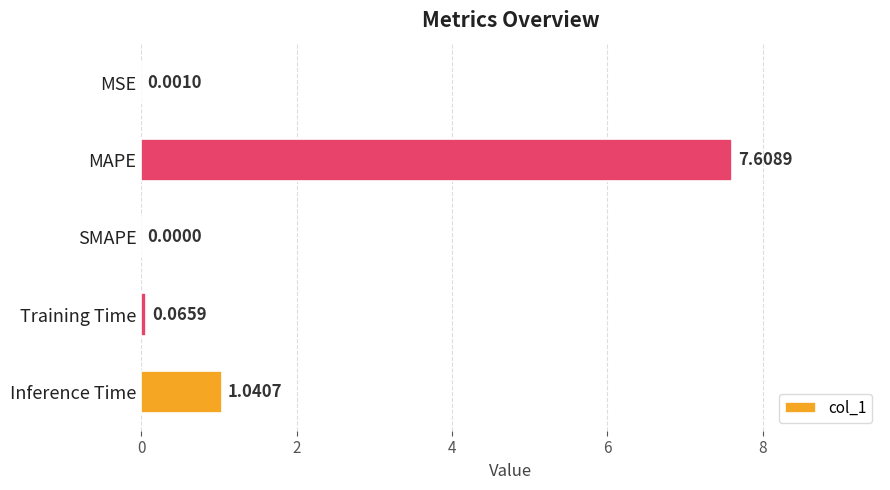

Where is the data nearest to the value 3?

Inference Time